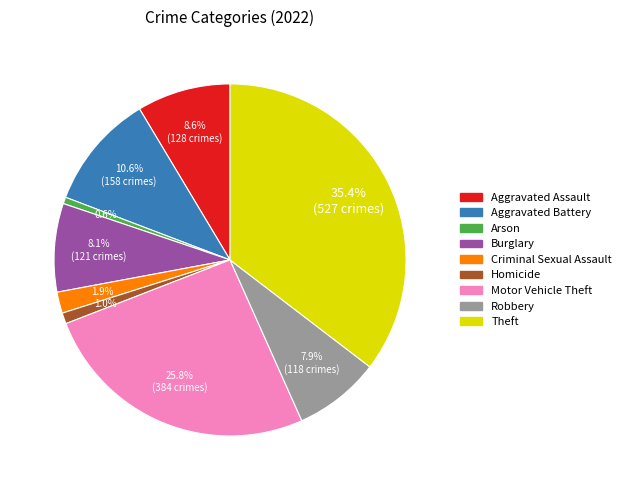

Between Aggravated Assault and Robbery, which is larger?

Aggravated Assault